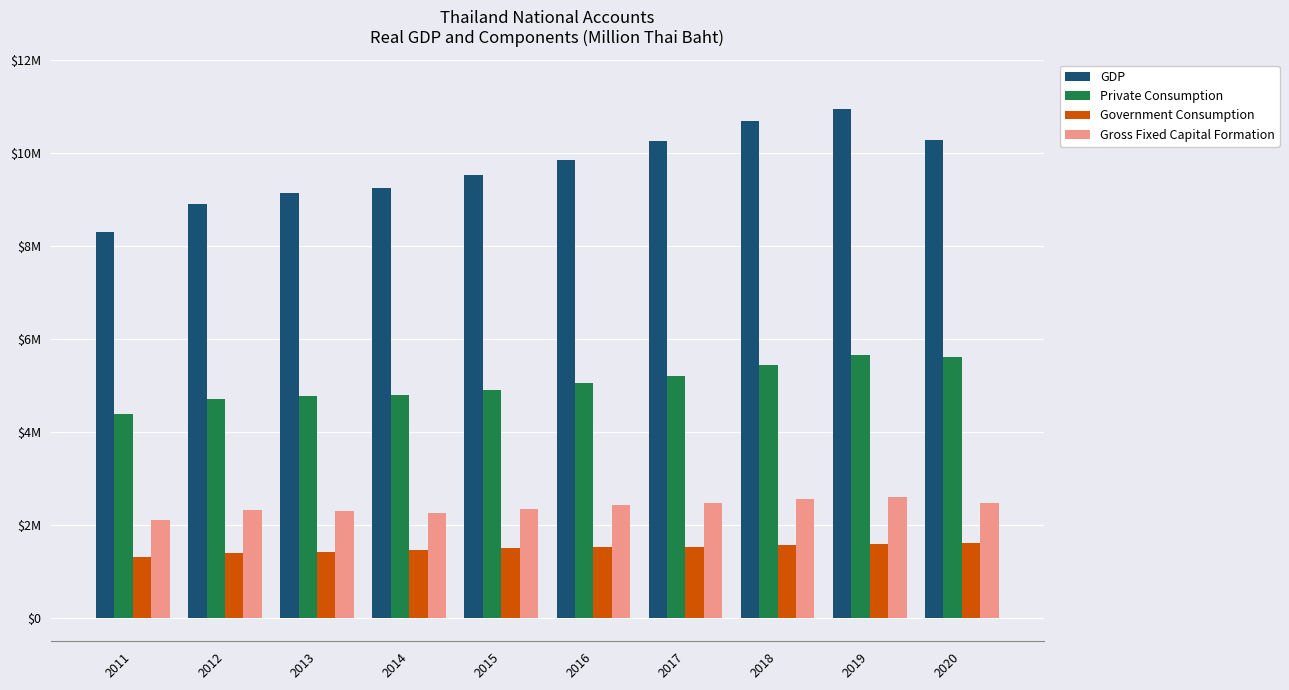

Which series has the widest spread of values?

GDP